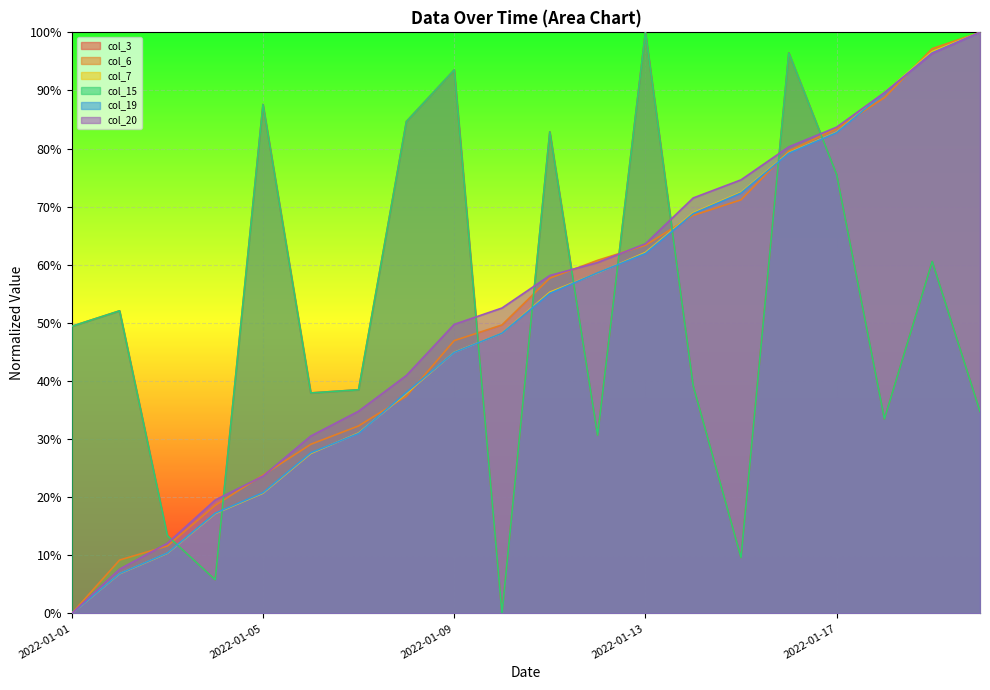

Reading left to right, what are all the values shown in this chart?

col_3: 0.5	0.5	0.1	0.1	0.9	0.4	0.4	0.8	0.9	0.0	0.8	0.3	1.0	0.4	0.1	1.0	0.8	0.3	0.6	0.3
col_6: 0.0	0.1	0.1	0.2	0.2	0.3	0.3	0.4	0.5	0.5	0.6	0.6	0.6	0.7	0.7	0.8	0.8	0.9	1.0	1.0
col_7: 0.0	0.1	0.1	0.2	0.2	0.3	0.3	0.4	0.4	0.5	0.6	0.6	0.6	0.7	0.7	0.8	0.8	0.9	1.0	1.0
col_15: 0.5	0.5	0.1	0.1	0.9	0.4	0.4	0.8	0.9	0.0	0.8	0.3	1.0	0.4	0.1	1.0	0.8	0.3	0.6	0.3
col_19: 0.0	0.1	0.1	0.2	0.2	0.3	0.3	0.4	0.4	0.5	0.6	0.6	0.6	0.7	0.7	0.8	0.8	0.9	1.0	1.0
col_20: 0.0	0.1	0.1	0.2	0.2	0.3	0.3	0.4	0.5	0.5	0.6	0.6	0.6	0.7	0.7	0.8	0.8	0.9	1.0	1.0